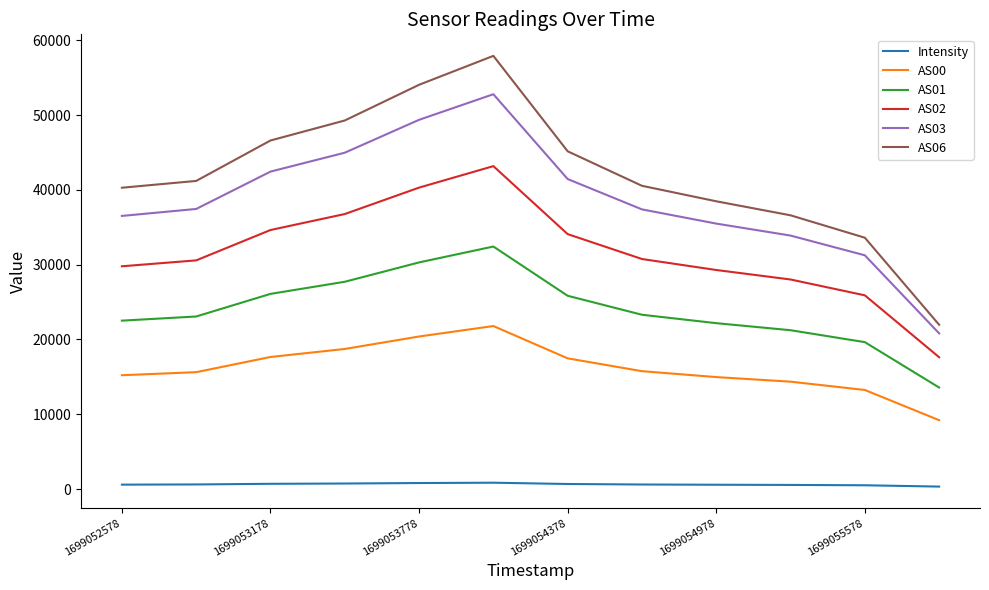

What is the minimum value for AS01?

13572.0